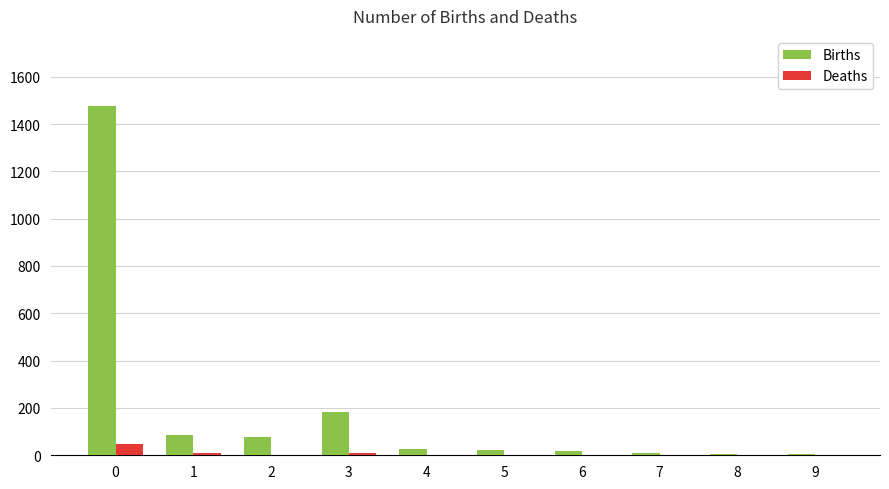

Between 3 and 5, which series saw the biggest shift?

Births